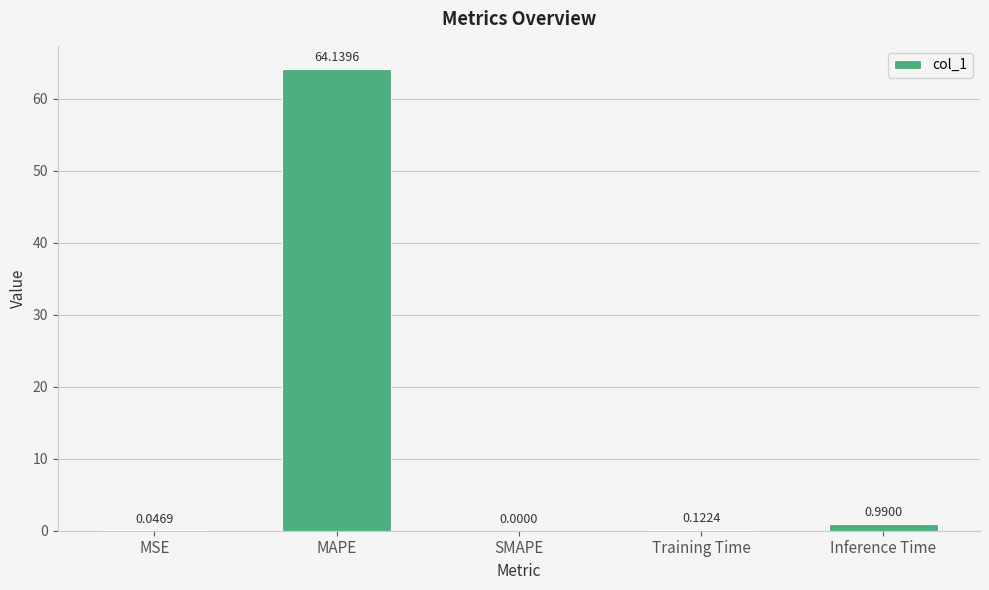

Which has a higher value, MAPE or MSE?

MAPE